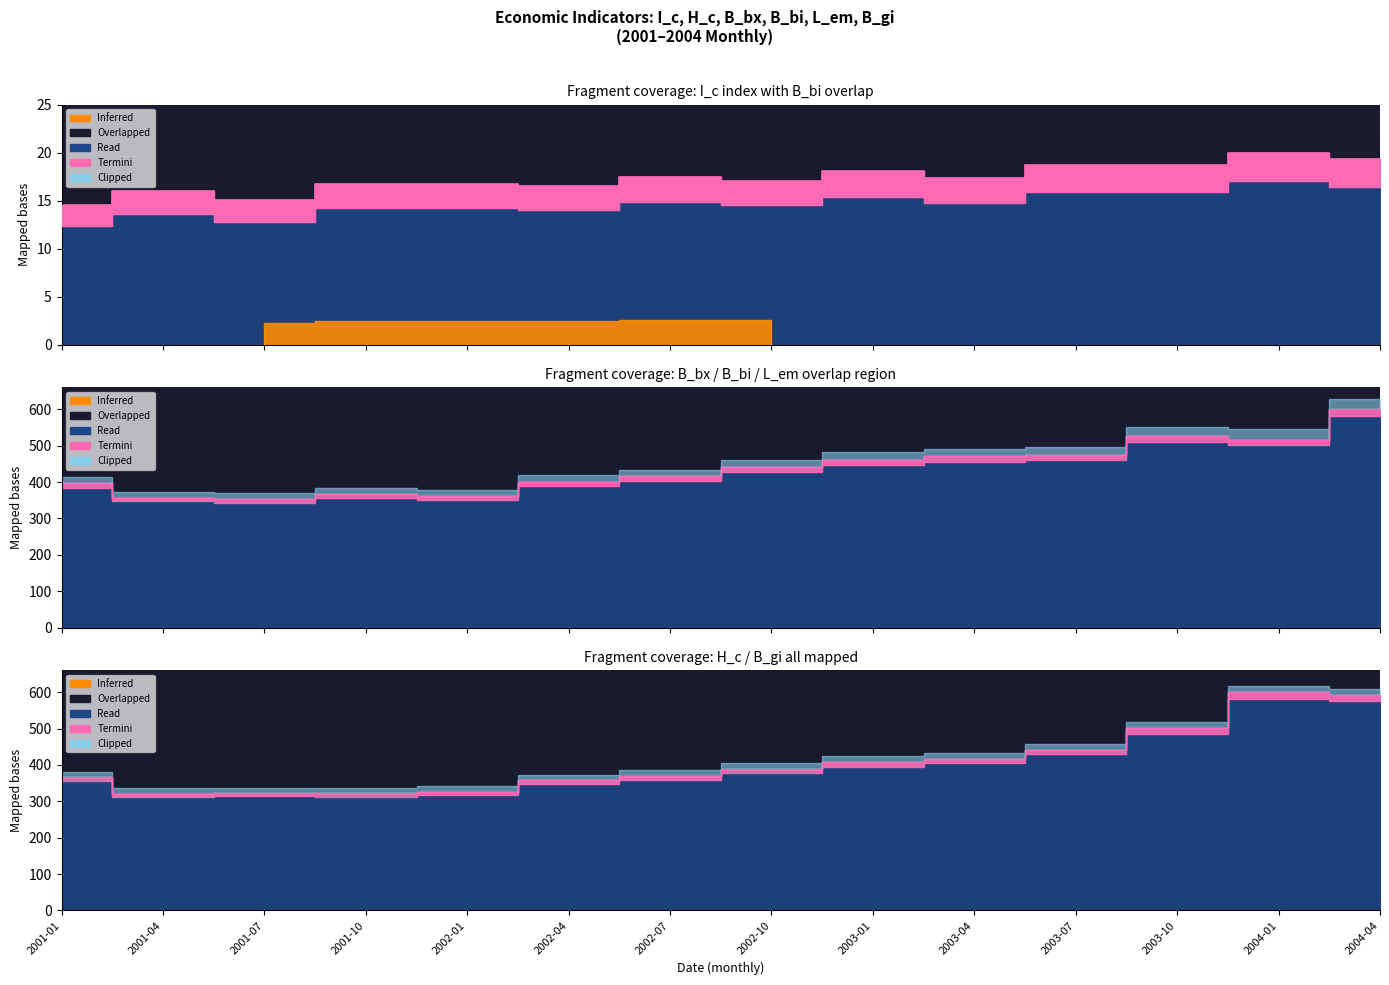

The value of B_gi at 2003-04 is 417.0. True or false?

True